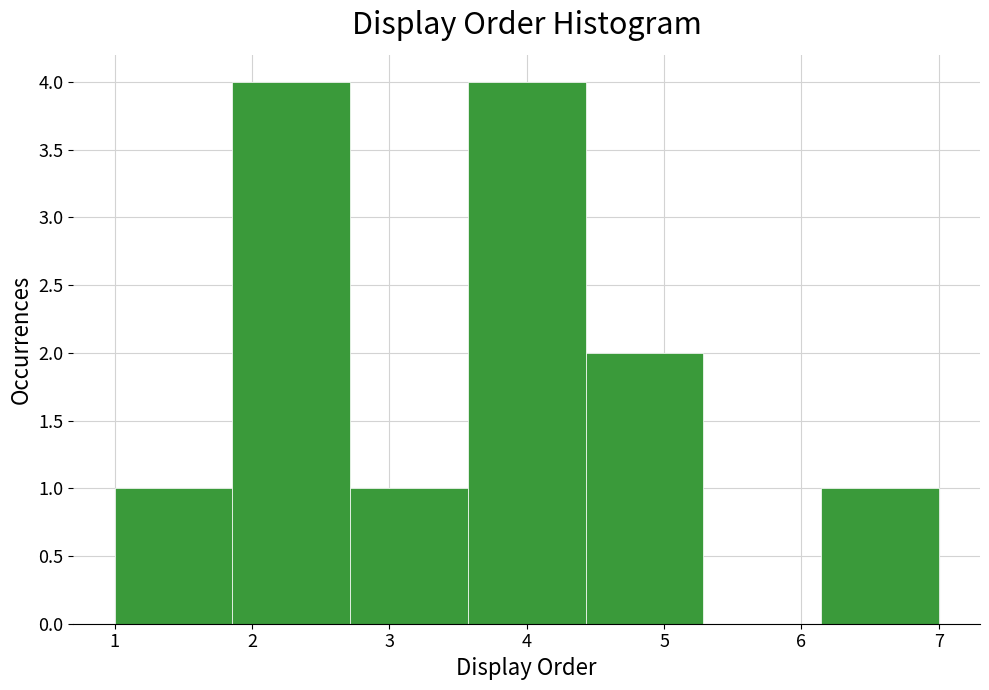

Reading left to right, list every bar in this chart as the range it spans on the x-axis followed by its height. Neither the bar edges nor the heights are printed on the chart, so give them approximately, as read against the axes.

1.0 to 1.9: 1
1.9 to 2.7: 4
2.7 to 3.6: 1
3.6 to 4.4: 4
4.4 to 5.3: 2
5.3 to 6.1: 0
6.1 to 7.0: 1